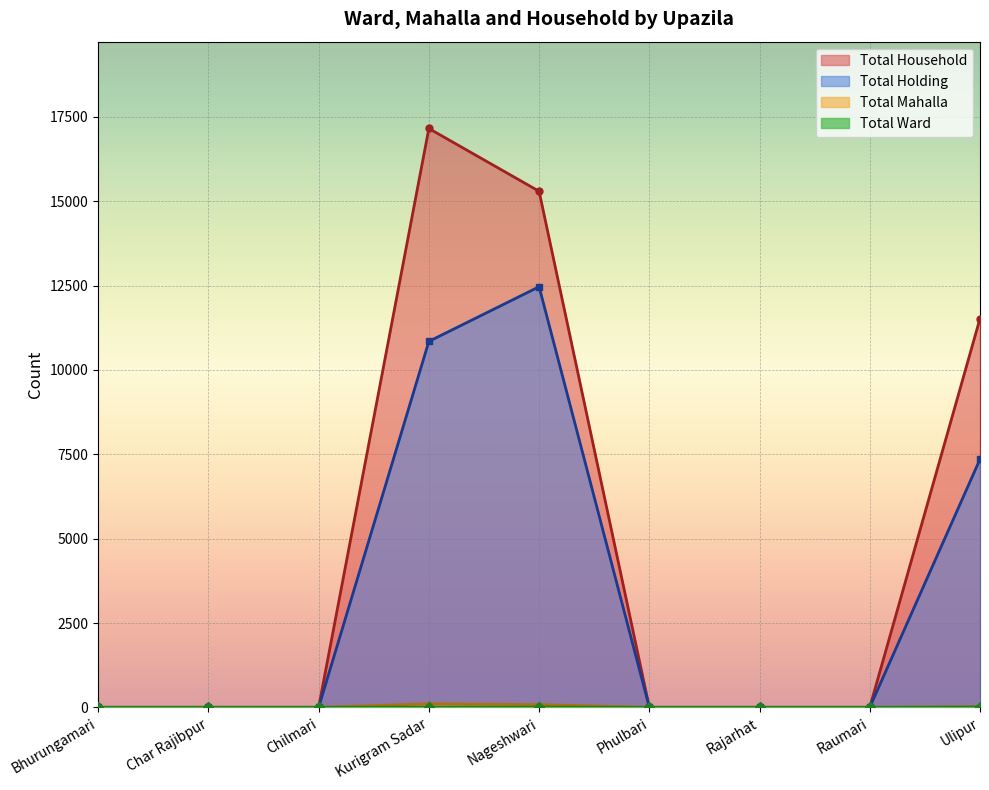

List the labels in order of Total Mahalla value, largest first.

Kurigram Sadar, Nageshwari, Ulipur, Bhurungamari, Char Rajibpur, Chilmari, Phulbari, Rajarhat, Raumari